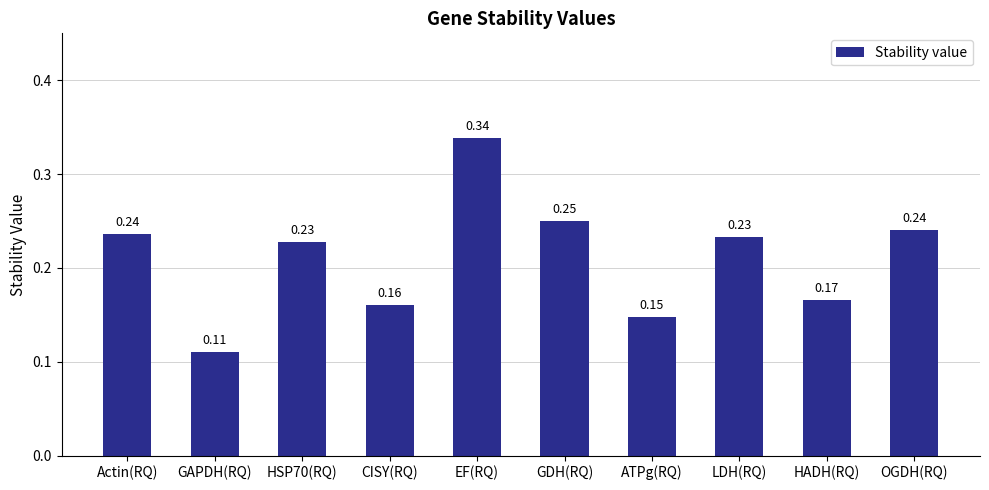

Where is the data nearest to the value 0?

GAPDH(RQ)